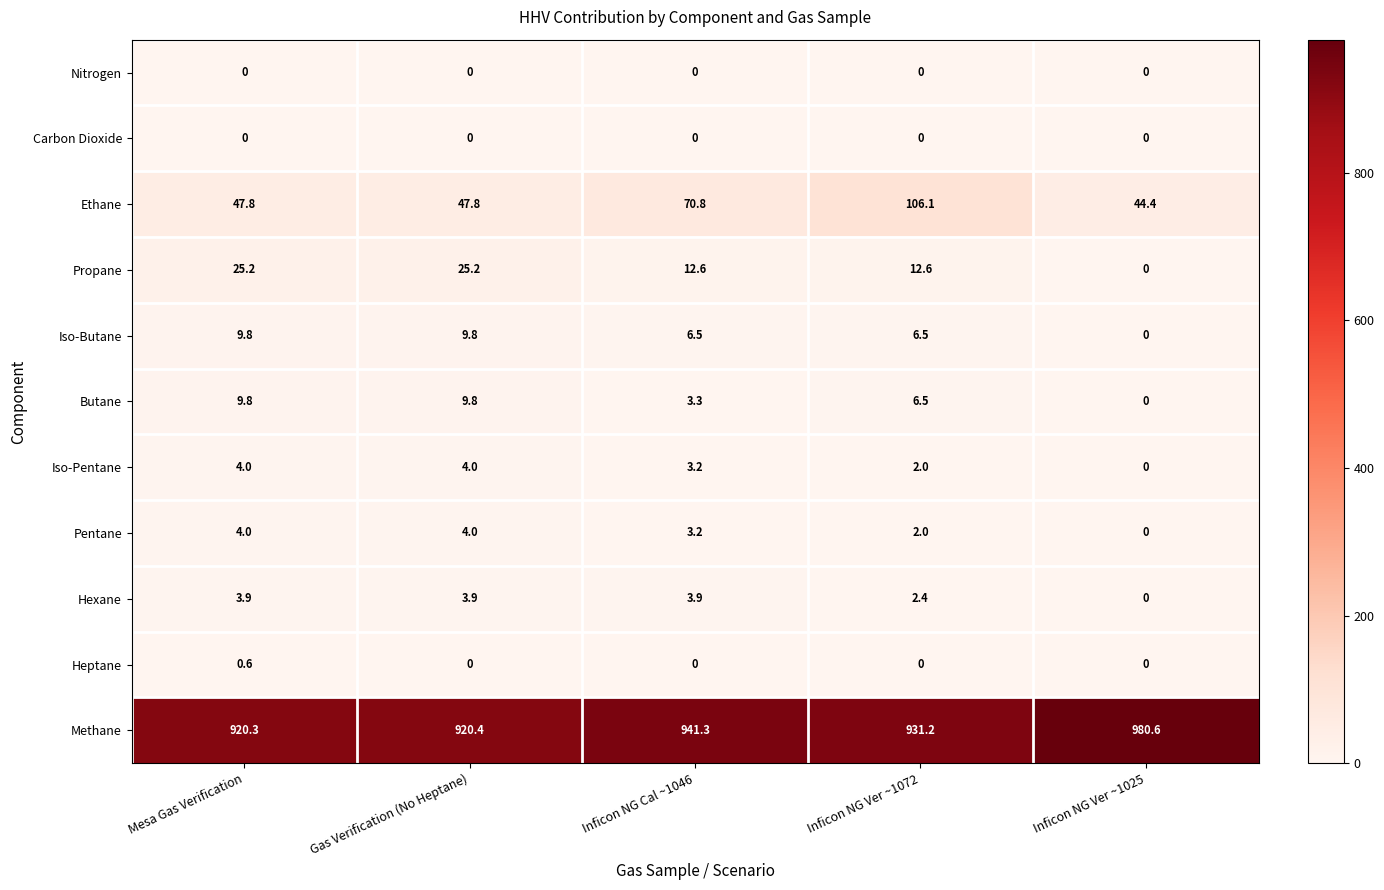

Which label corresponds to the largest value in the chart?

Inficon NG Ver ~1025